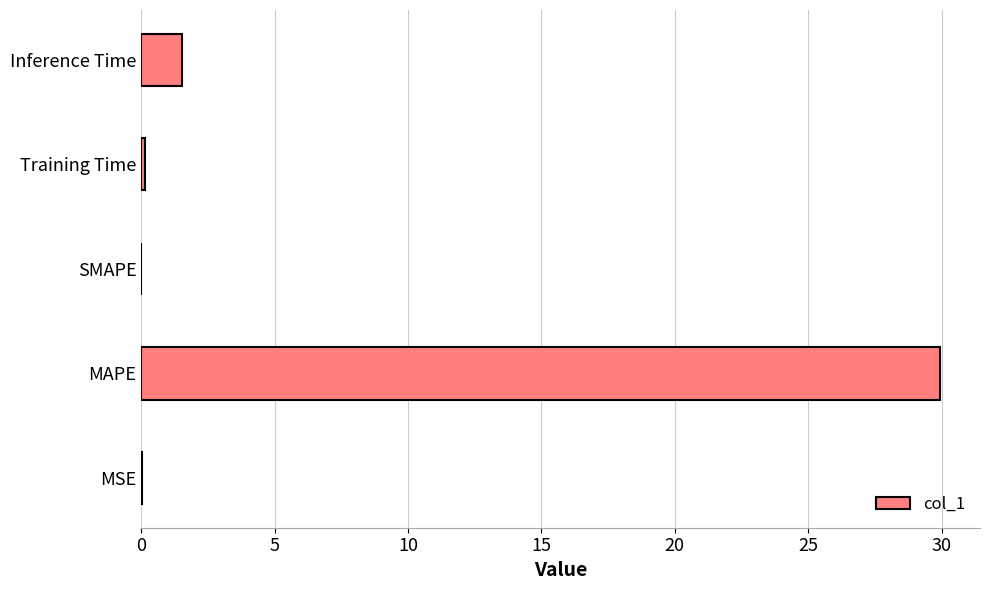

What is the sum of the values at MAPE and SMAPE?

29.9